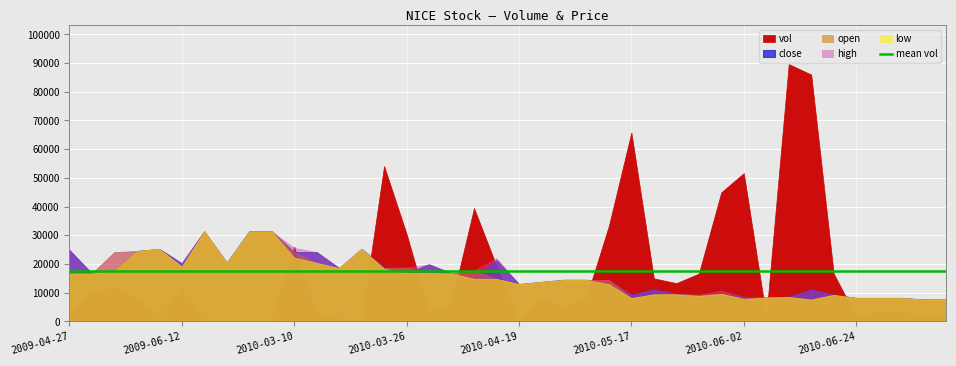

What position from the right is 2010-04-27?

17